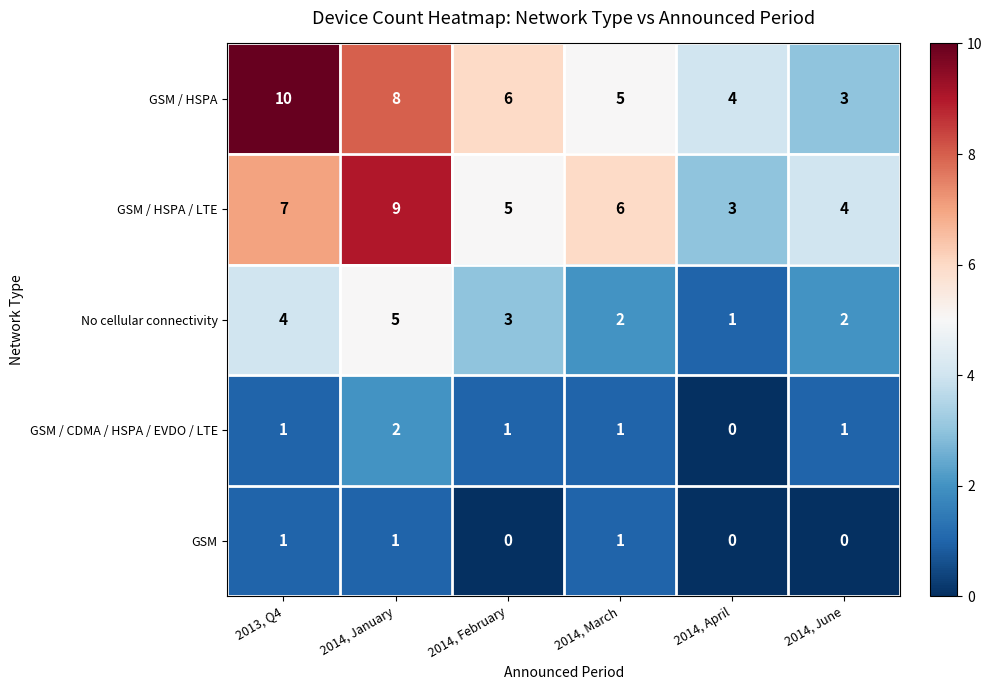

Rank the series by their maximum value, from highest to lowest.

GSM / HSPA, GSM / HSPA / LTE, No cellular connectivity, GSM / CDMA / HSPA / EVDO / LTE, GSM